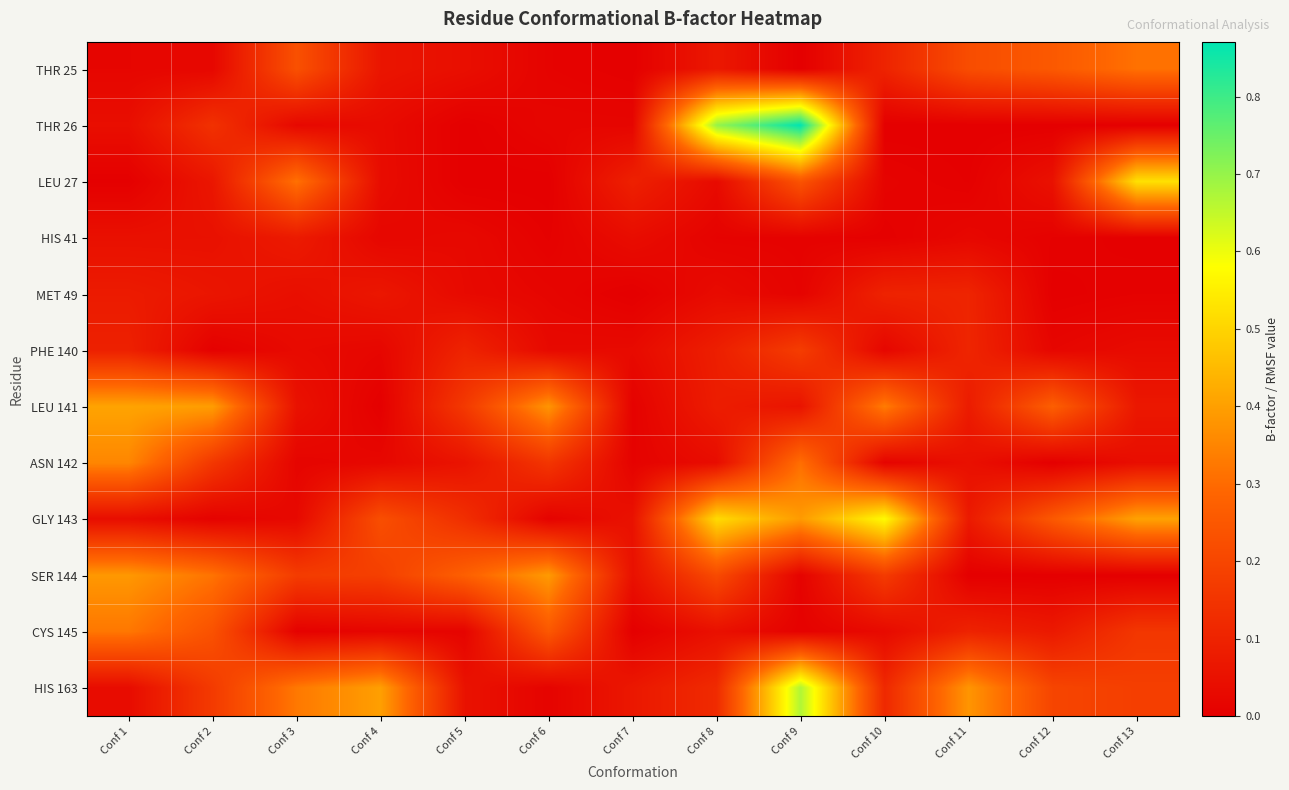

Rank the series by their maximum value, from lowest to highest.

HIS 41, MET 49, PHE 140, THR 25, CYS 145, ASN 142, SER 144, LEU 141, LEU 27, GLY 143, HIS 163, THR 26